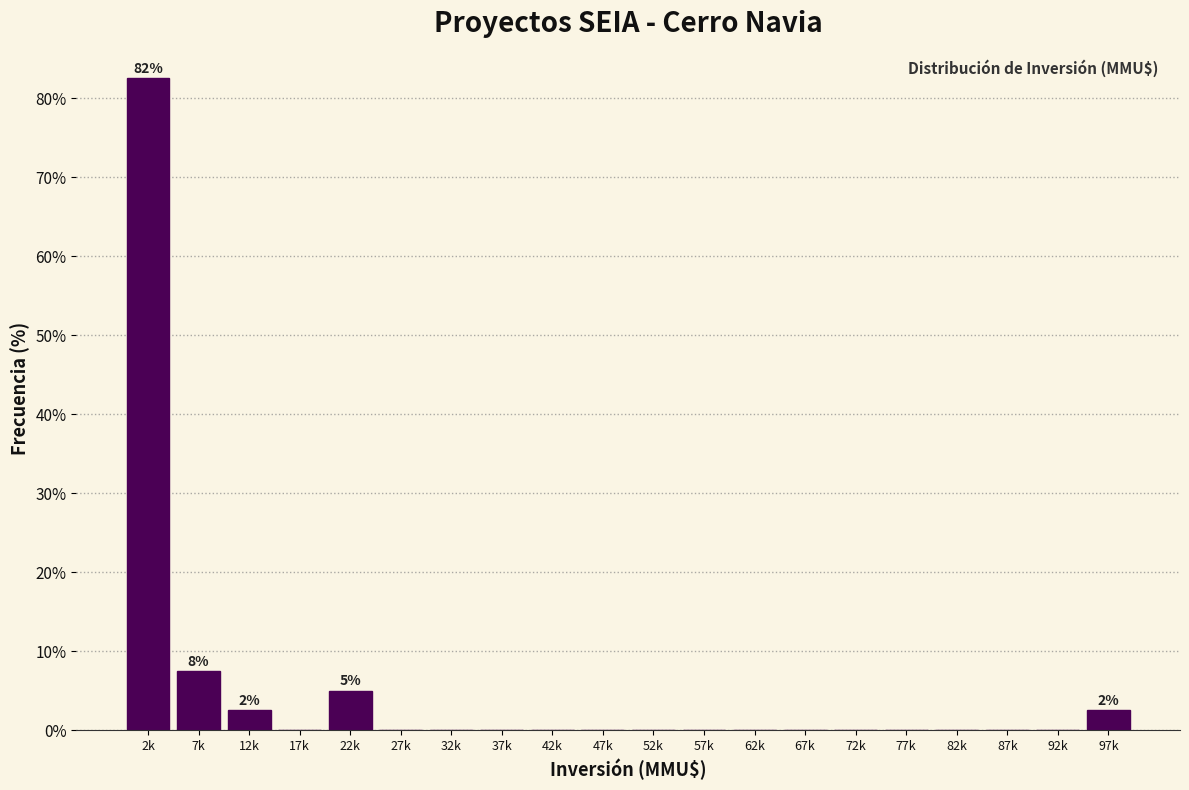

Reading right to left, list all the values displayed in this chart.

97k=2.5	92k=0.0	87k=0.0	82k=0.0	77k=0.0	72k=0.0	67k=0.0	62k=0.0	57k=0.0	52k=0.0	47k=0.0	42k=0.0	37k=0.0	32k=0.0	27k=0.0	22k=5.0	17k=0.0	12k=2.5	7k=7.5	2k=82.5